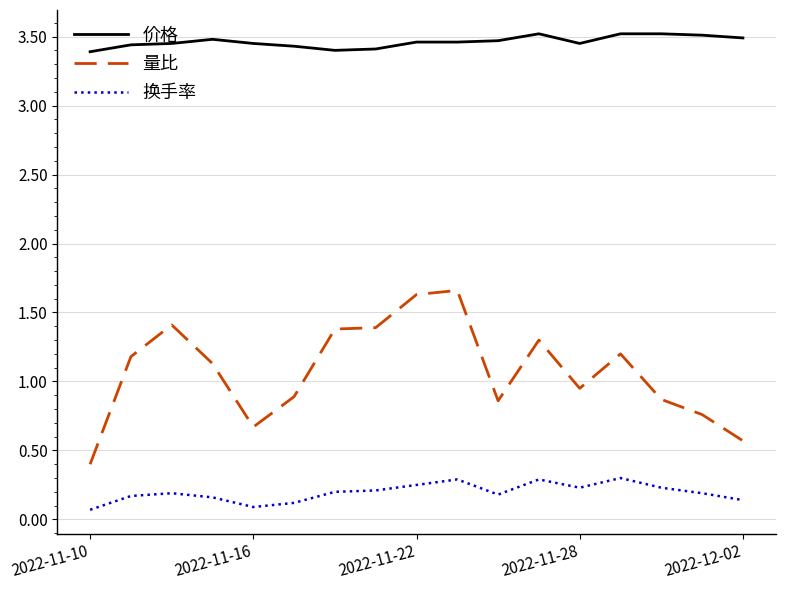

List the series in order of their overall mean, lowest first.

换手率, 量比, 价格